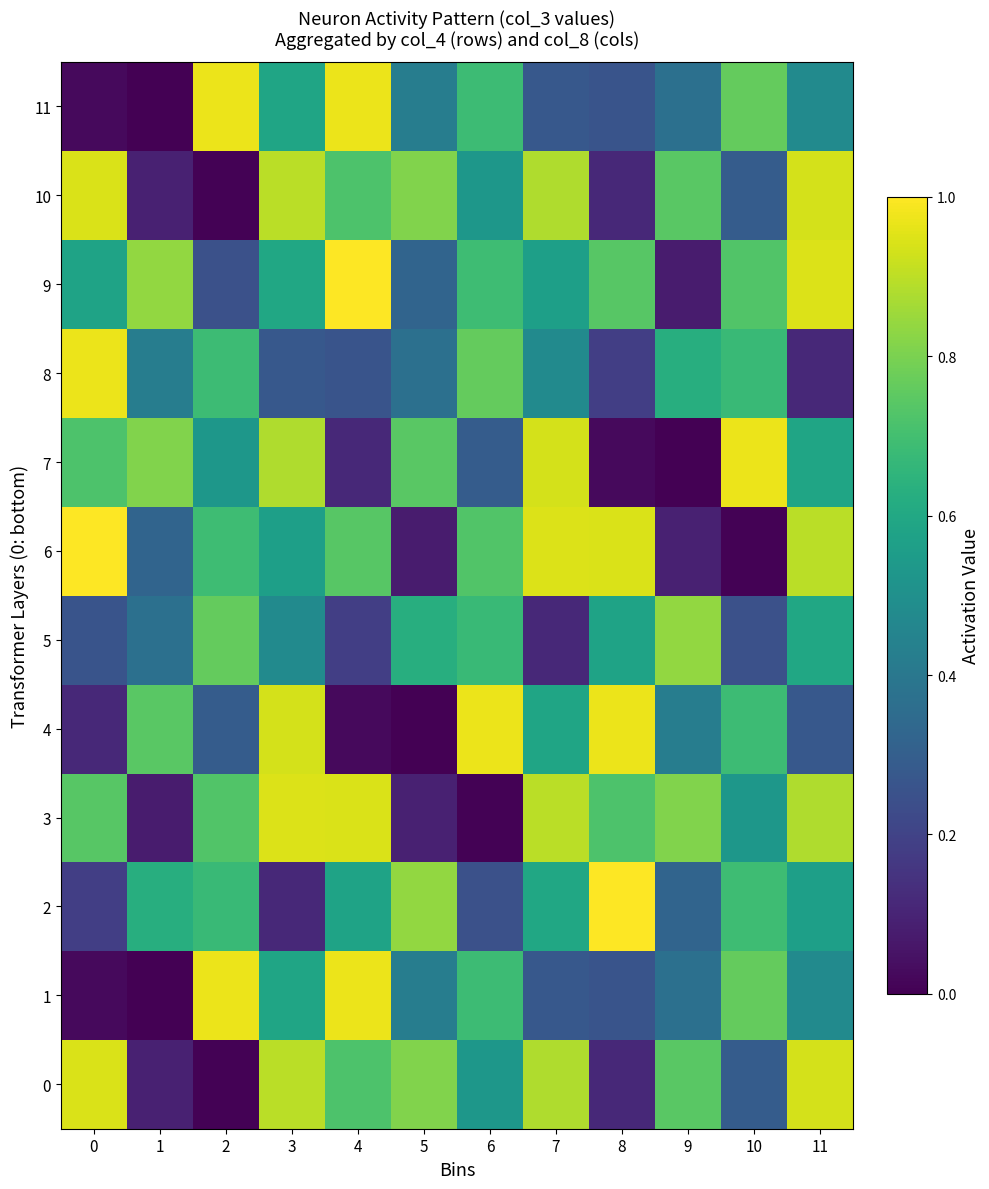

Which series has the largest total across all categories?

3